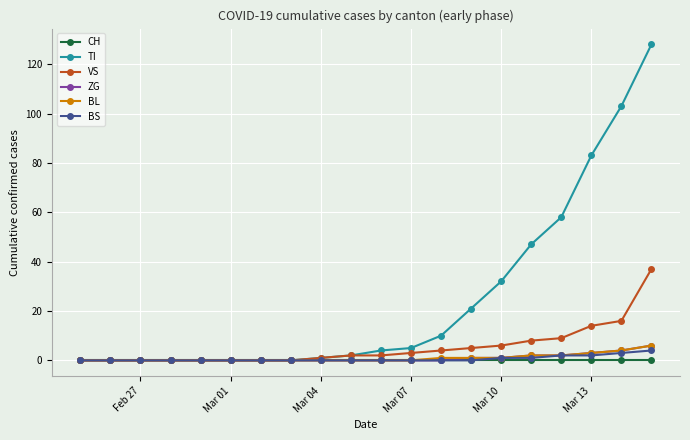

Which series has the widest spread of values?

TI